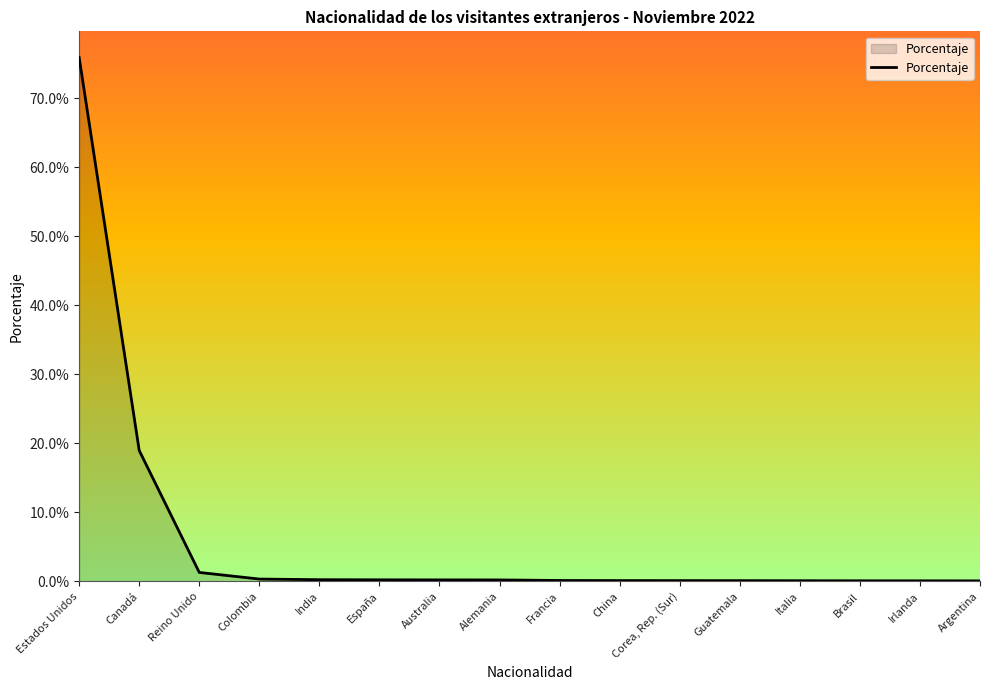

Reading left to right, transcribe all the data shown in this chart.

Estados Unidos=0.8	Canadá=0.2	Reino Unido=0.0	Colombia=0.0	India=0.0	España=0.0	Australia=0.0	Alemania=0.0	Francia=0.0	China=0.0	Corea, Rep. (Sur)=0.0	Guatemala=0.0	Italia=0.0	Brasil=0.0	Irlanda=0.0	Argentina=0.0